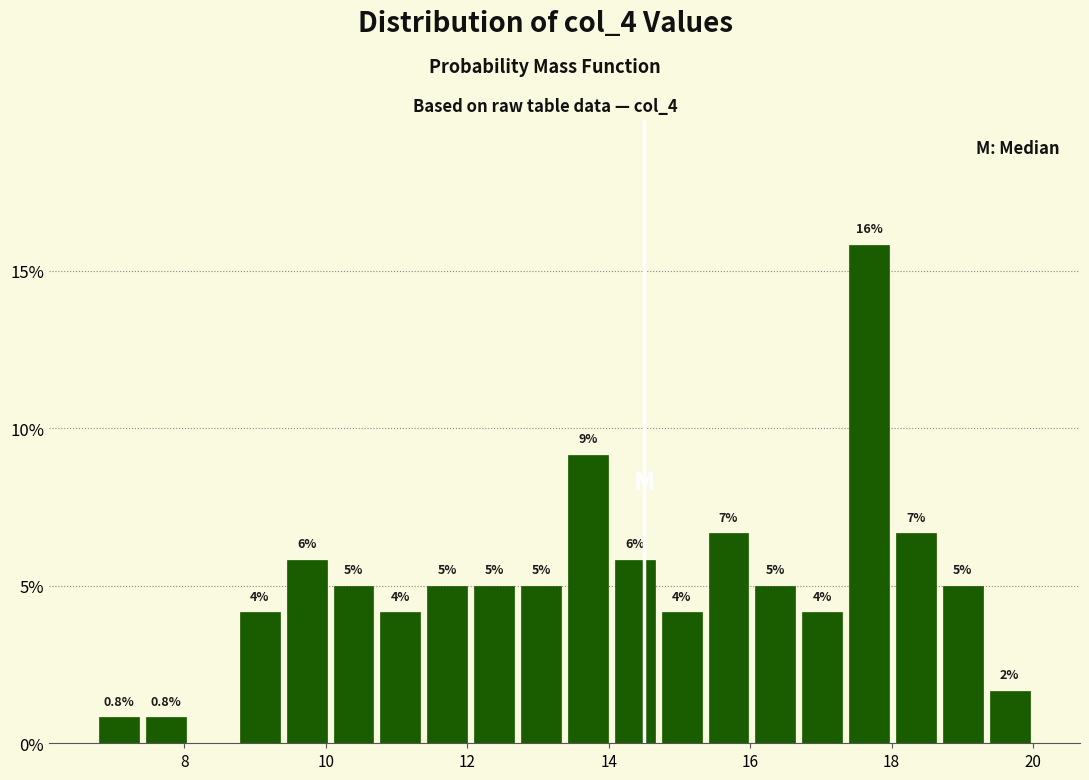

Read against the x-axis, roughly where is the centre of the tallest bar?

17.6